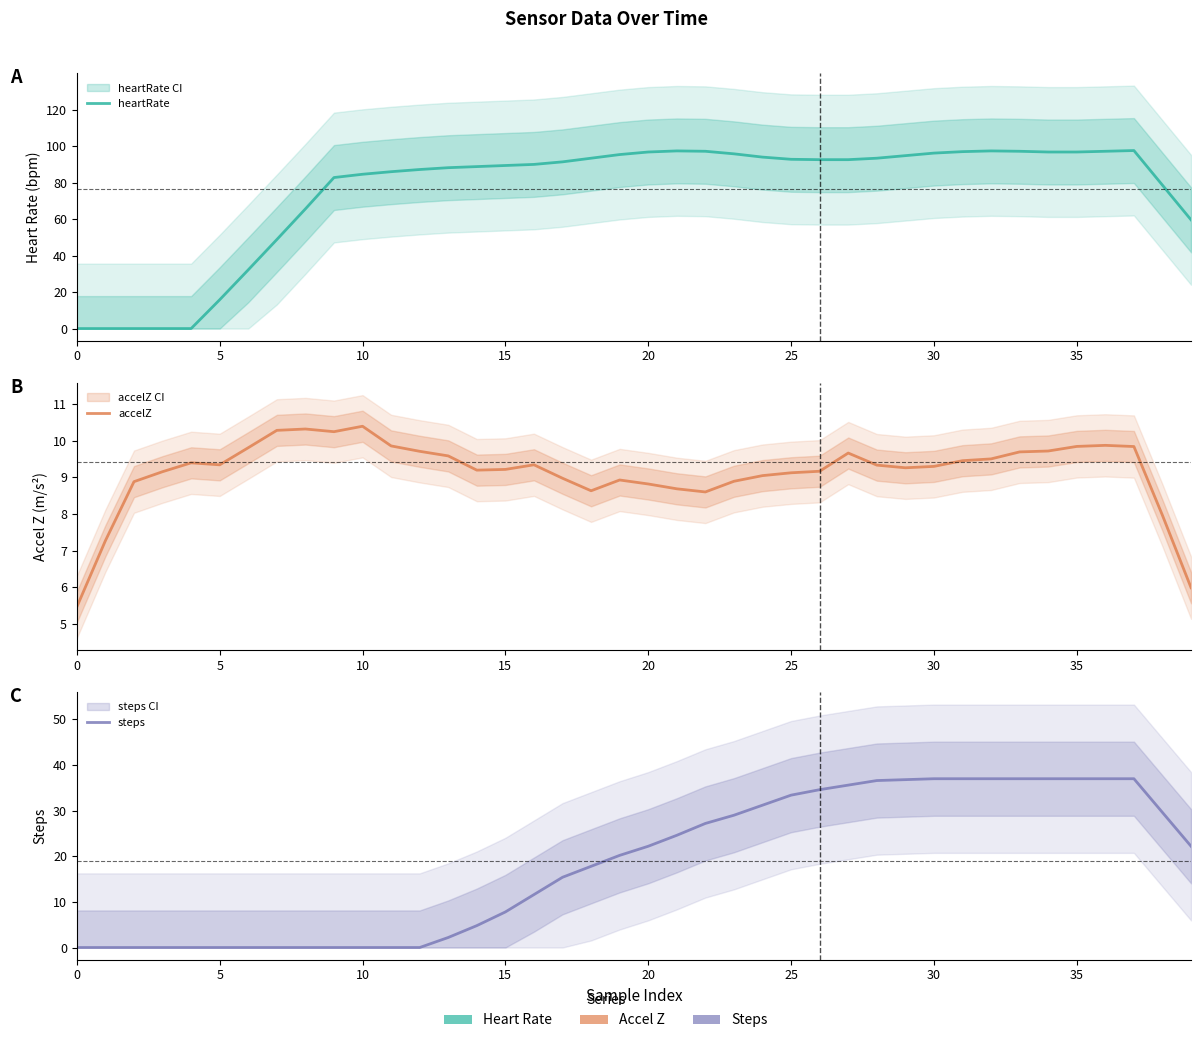

What is the difference between the maximum and minimum values in the heartRate series?

97.6